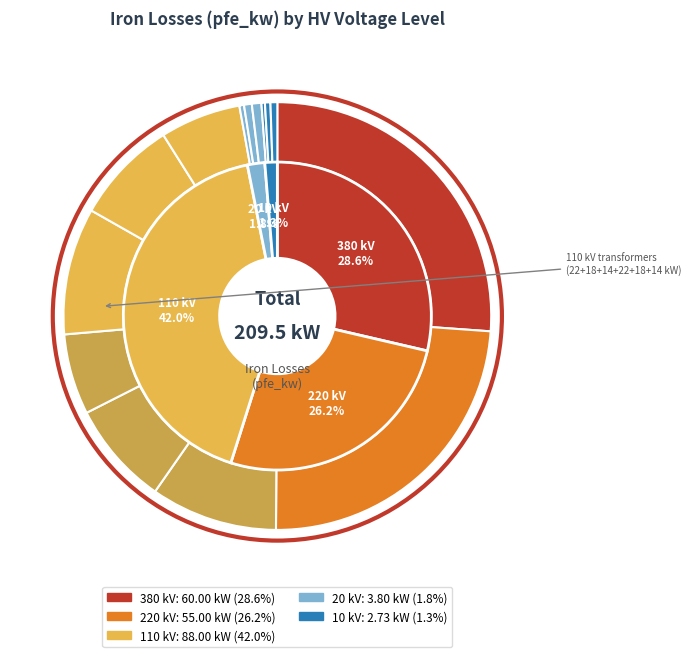

Which category has the smallest portion of the pie?

10